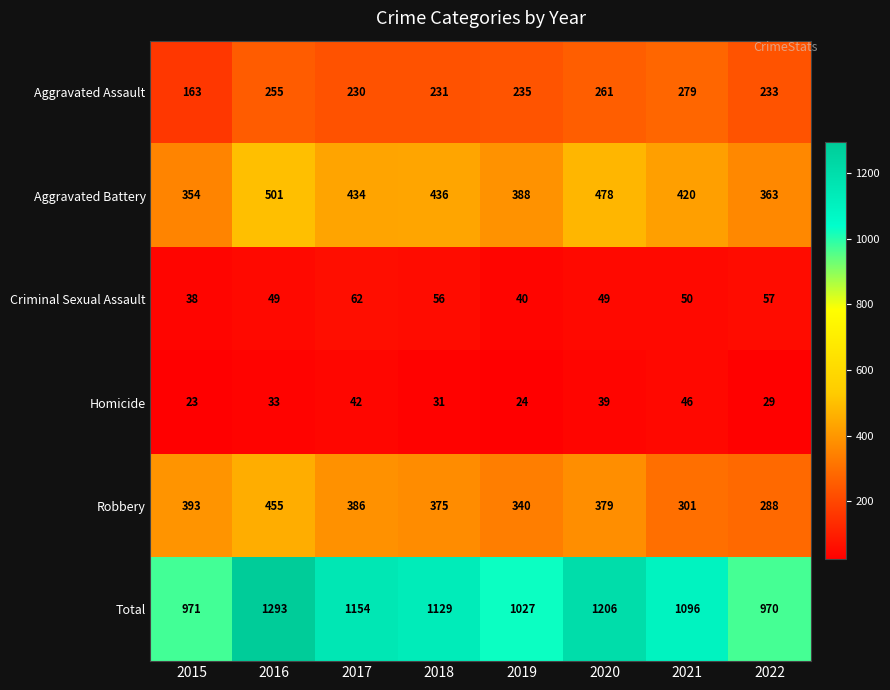

Which category has the highest value across all series?

2016